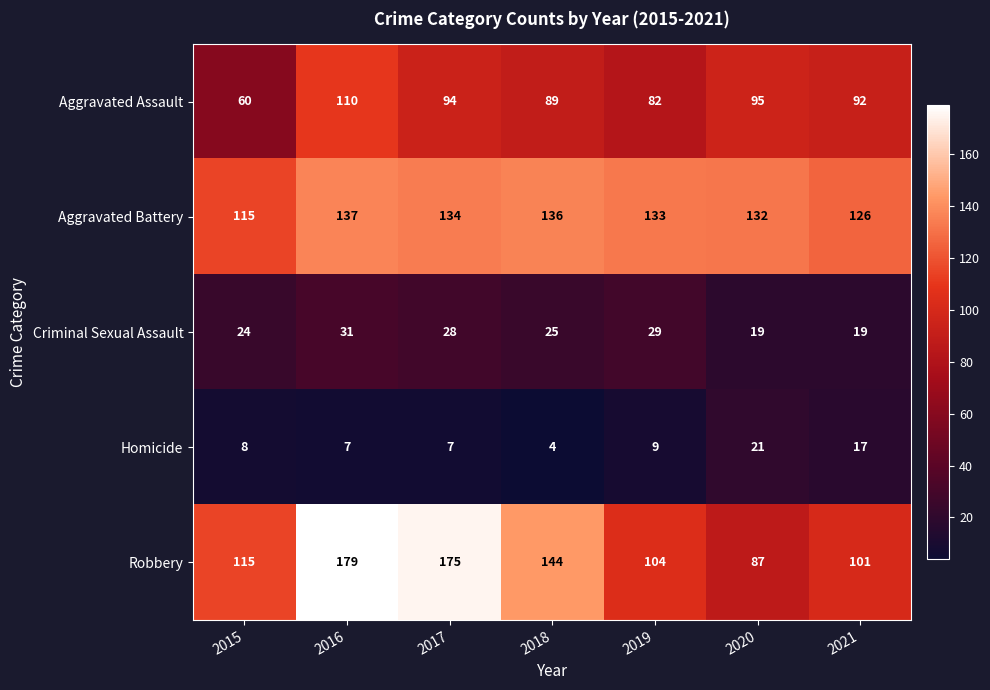

Between 2016 and 2018, which series saw the biggest shift?

Robbery